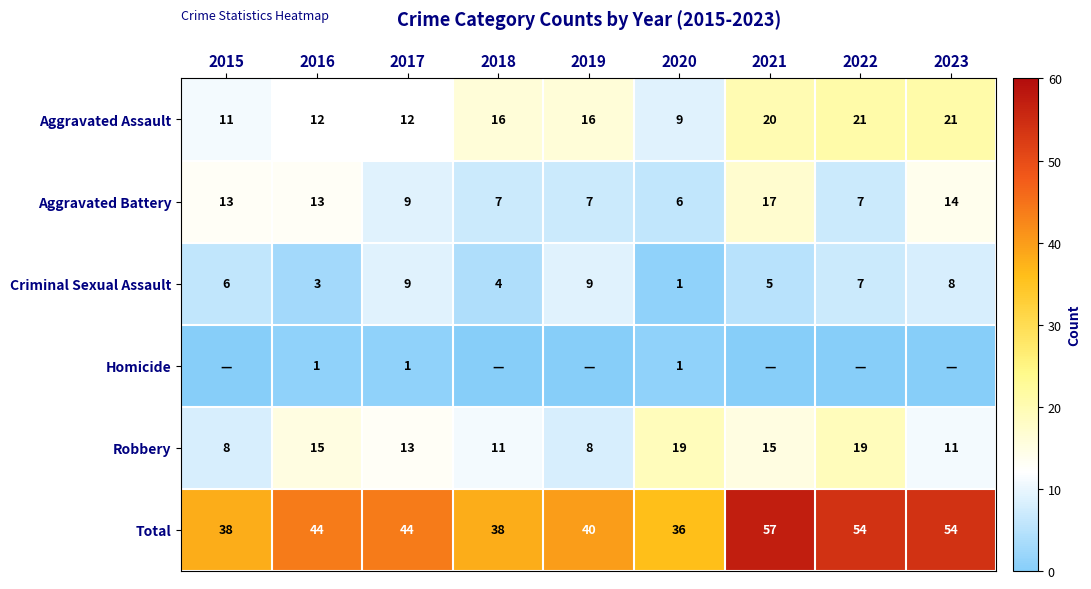

Is the value of Criminal Sexual Assault at 2015 greater than the value of Aggravated Assault at 2015?

No